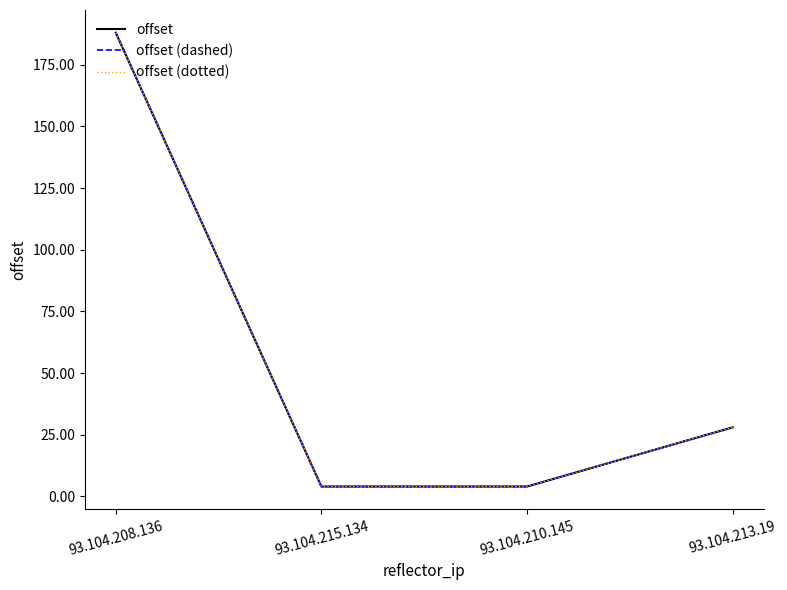

Is this an area chart (filled region under the line)?

No